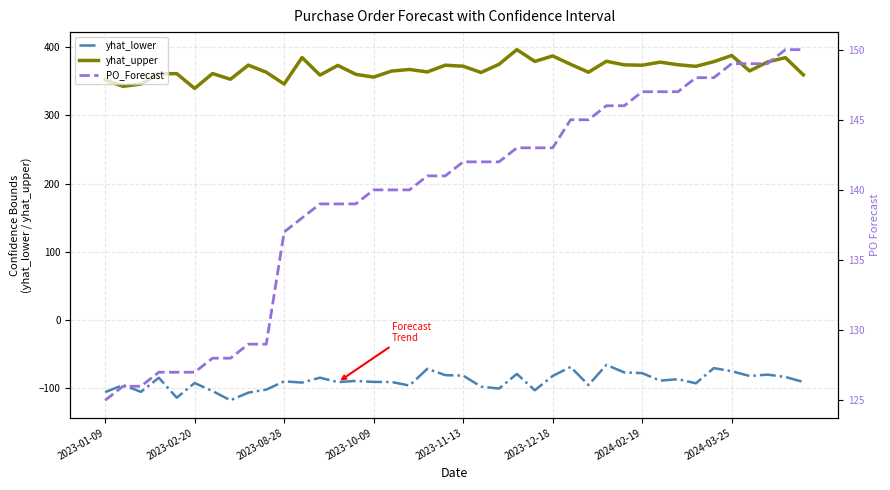

Where is yhat_lower nearest to the value -91?

13